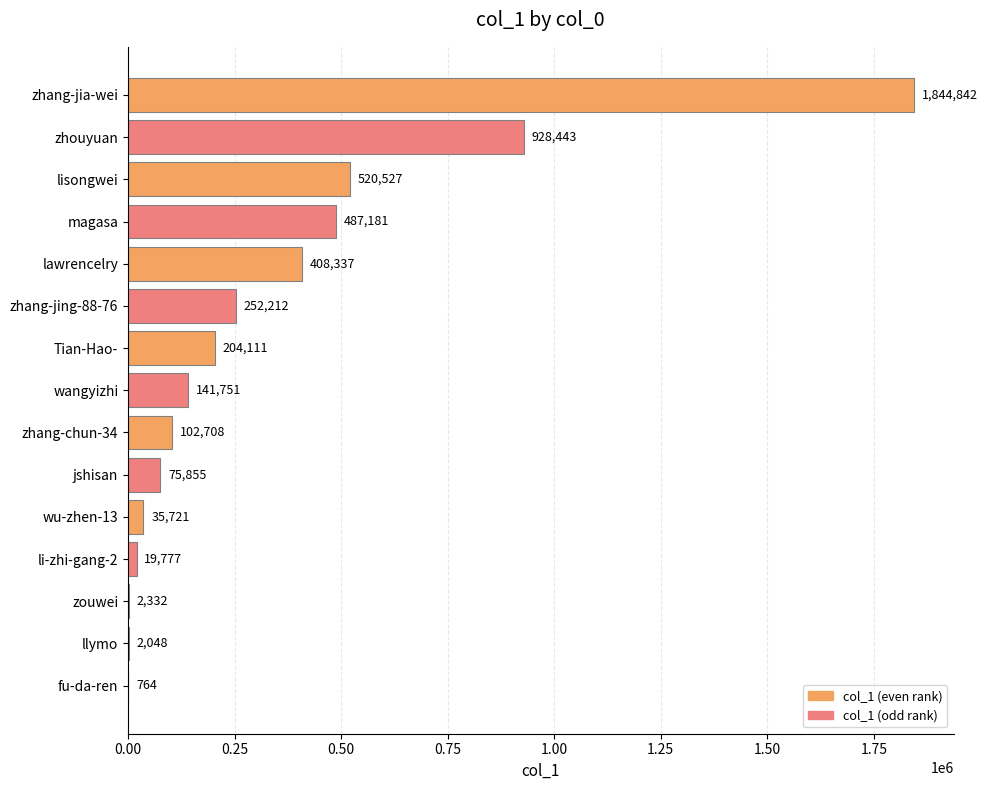

Which has a higher value, lisongwei or magasa?

lisongwei